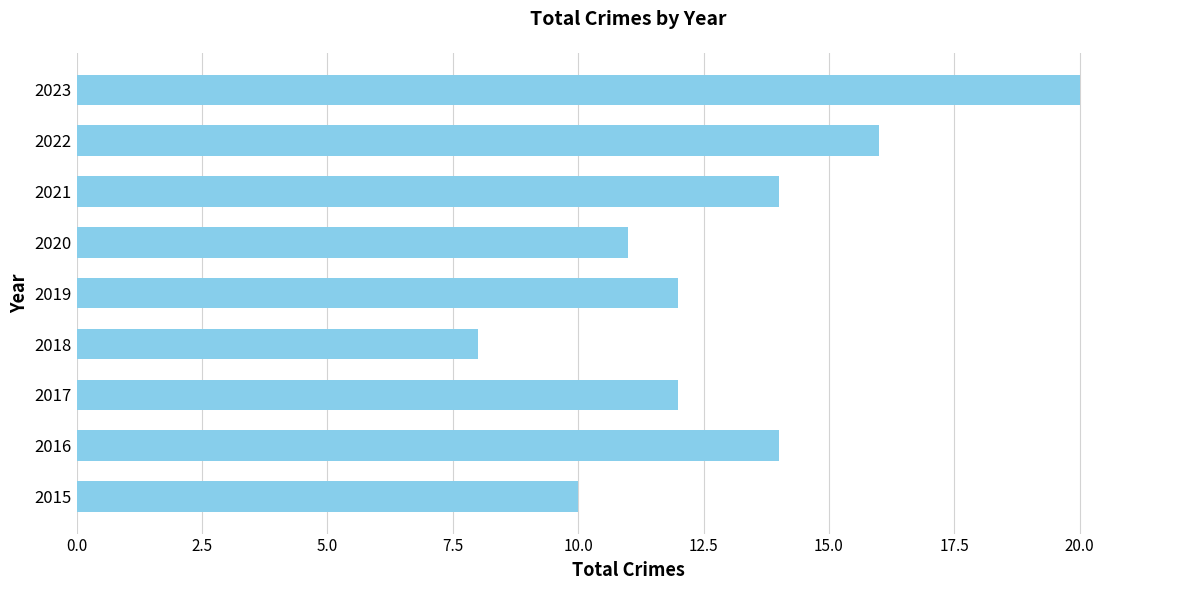

What is the sum of the values at 2022 and 2021?

30